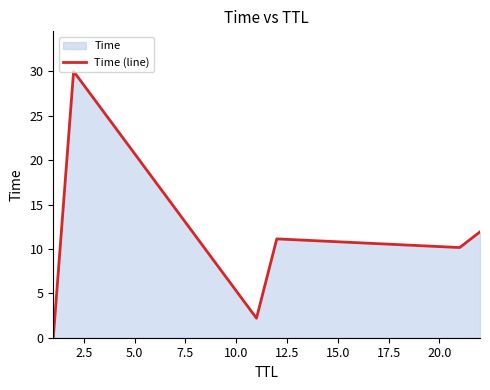

How many interior local valleys (lower than both neighbors) does the data have?

2